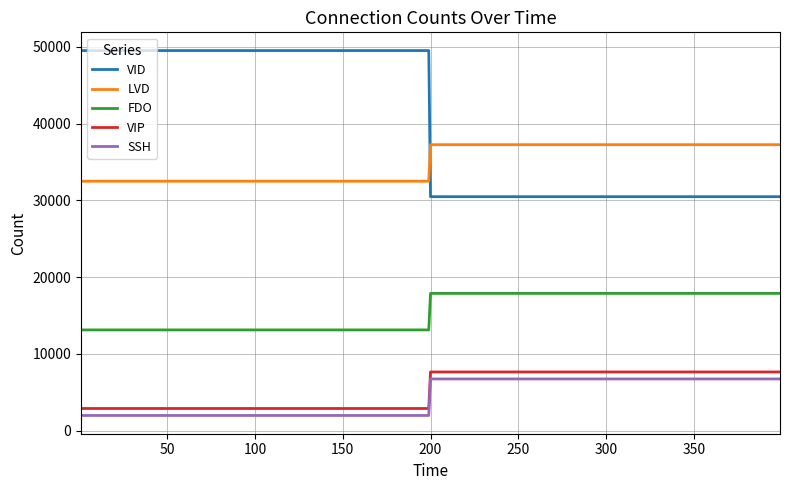

How many lines are shown in the chart?

5